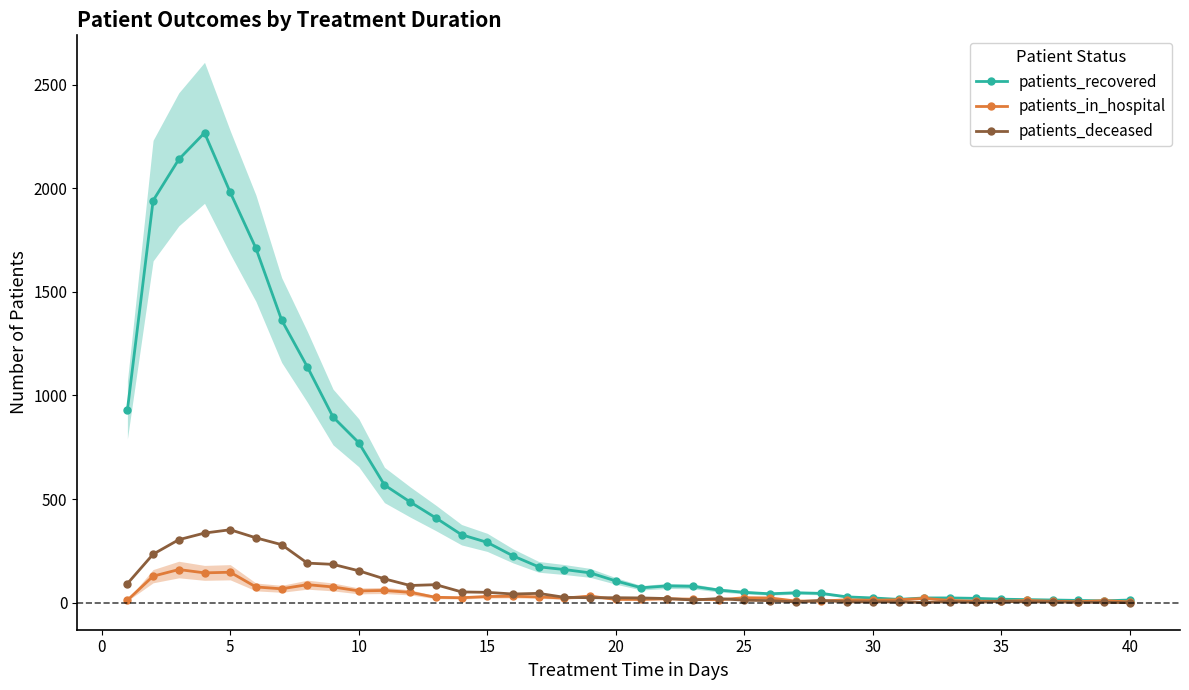

What is the maximum value for patients_in_hospital?

160